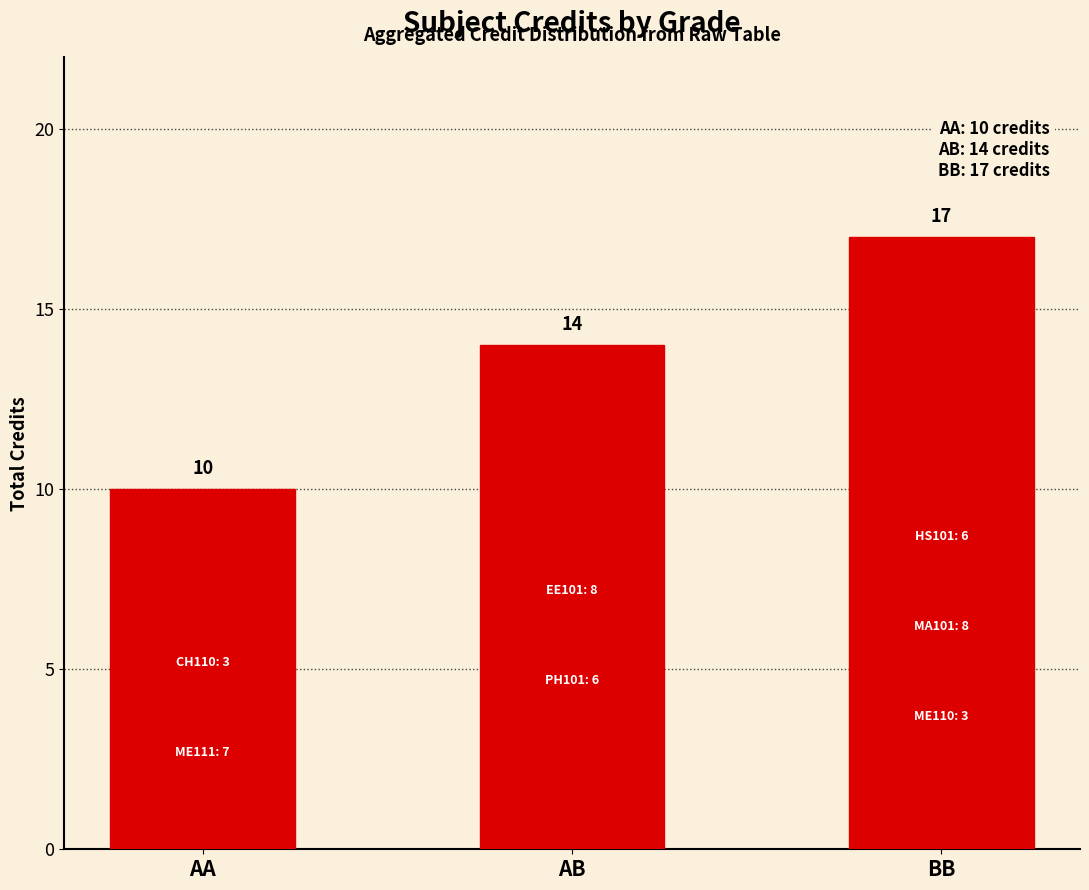

What is the smallest value displayed?

10